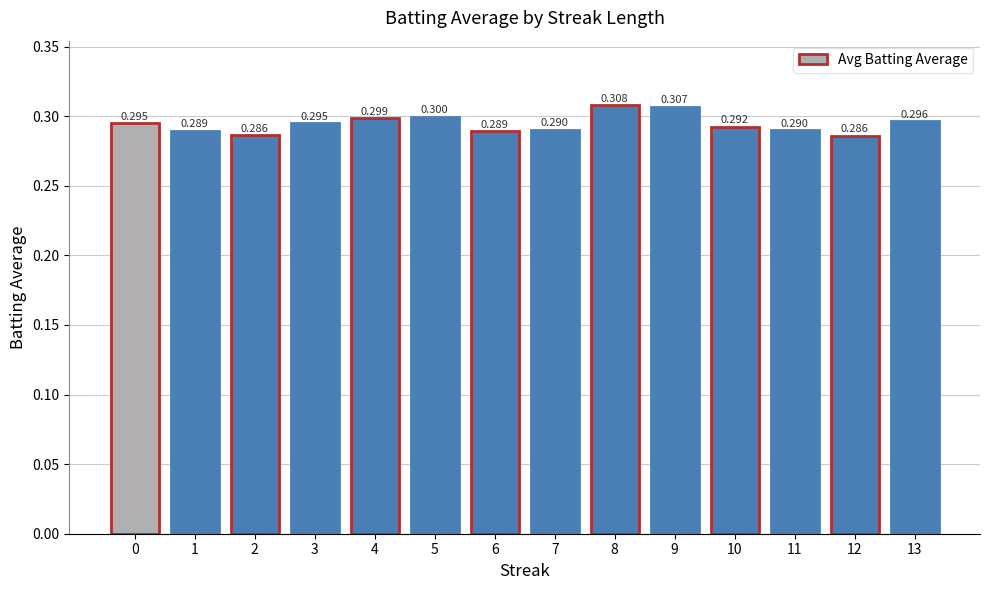

True or false: the data shows 0.3 at 2.

True